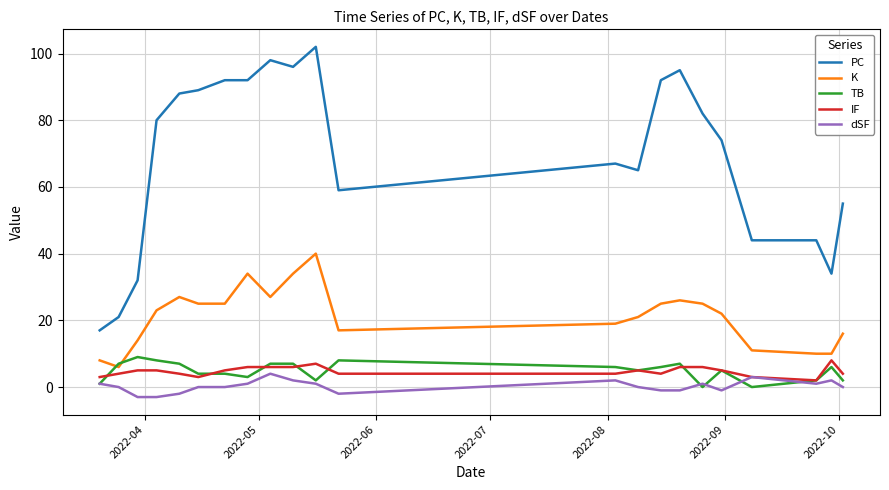

What is the lowest value of the dSF series?

-3